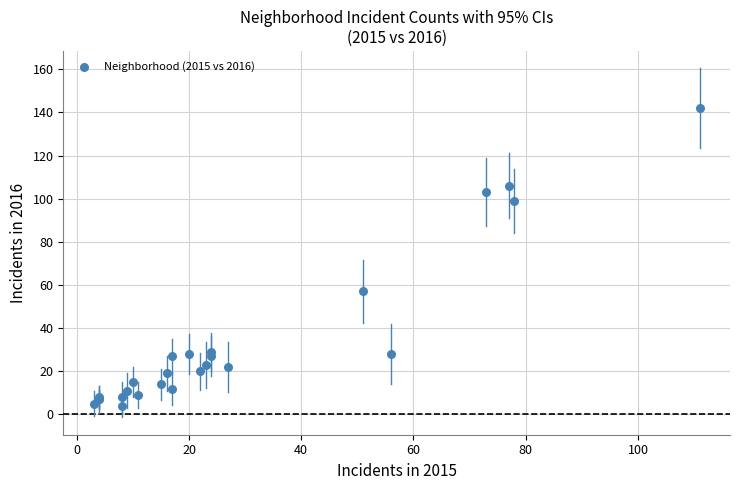

What Y value in the scatter plot is closest to 73?

57